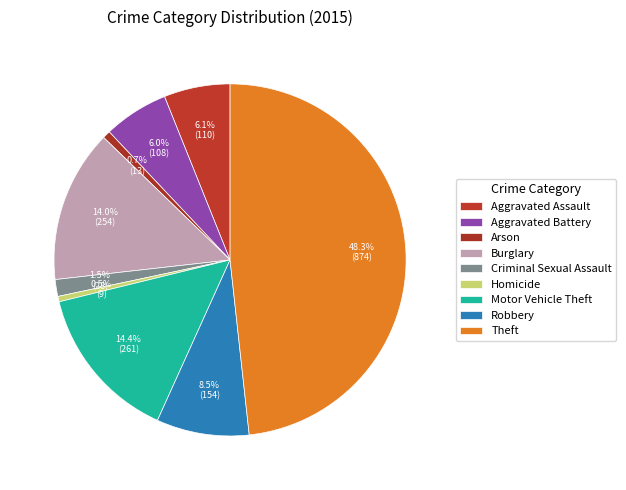

To the nearest percent, what is the difference between the largest and smallest slice percentages?

48%